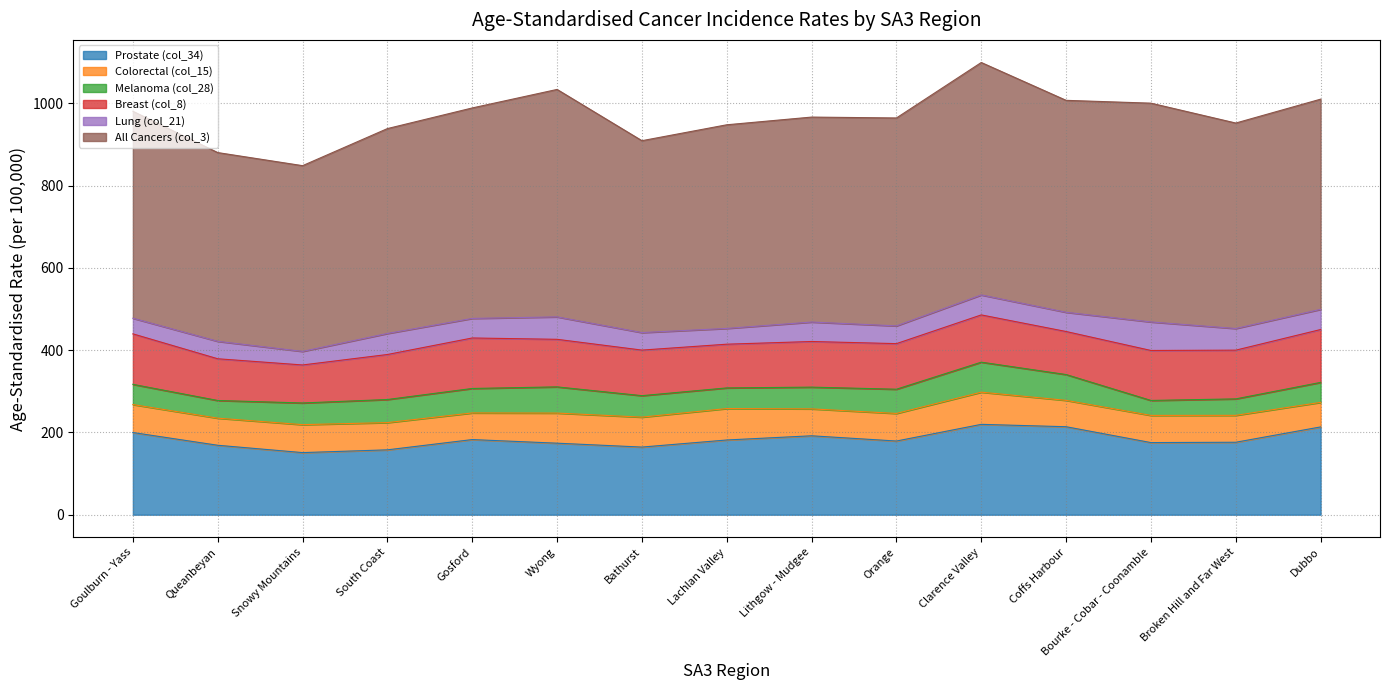

How many interior local valleys does the Prostate (col_34) series have?

4